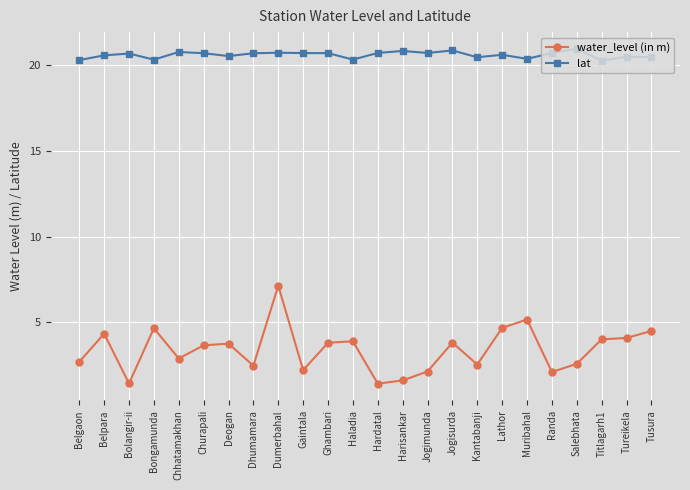

List the series in order of their overall mean, highest first.

lat, water_level (in m)